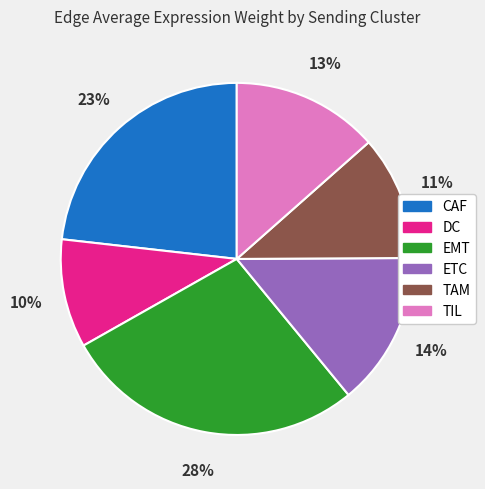

To the nearest percent, what is the difference between the largest and smallest slice percentages?

18%